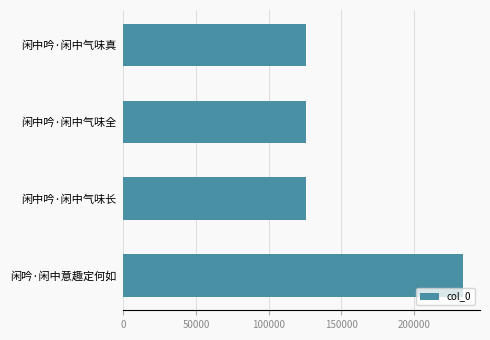

True or false: the data shows 126057 at 闲中吟·闲中气味长.

True